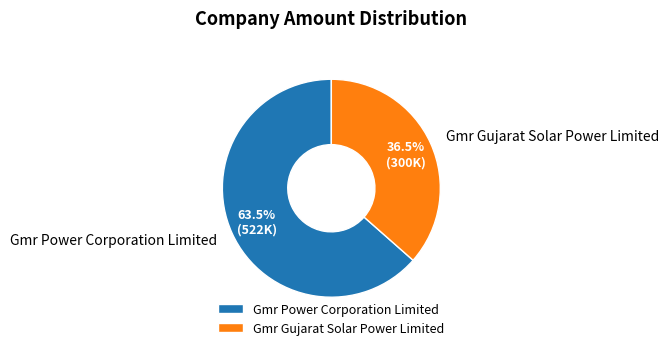

Is it true that Gmr Power Corporation Limited is 57% of the pie?

False